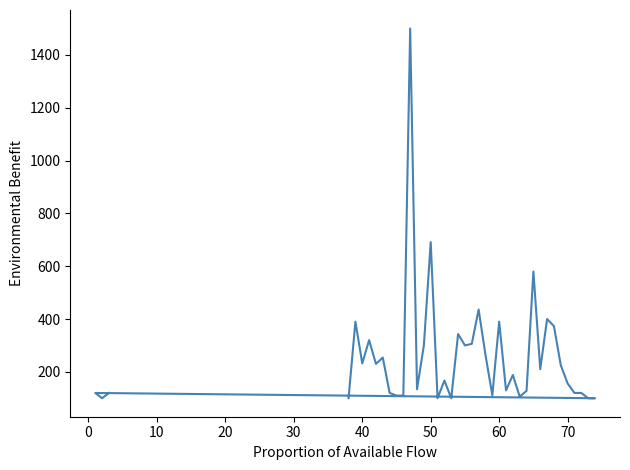

What is the smallest value displayed?

100